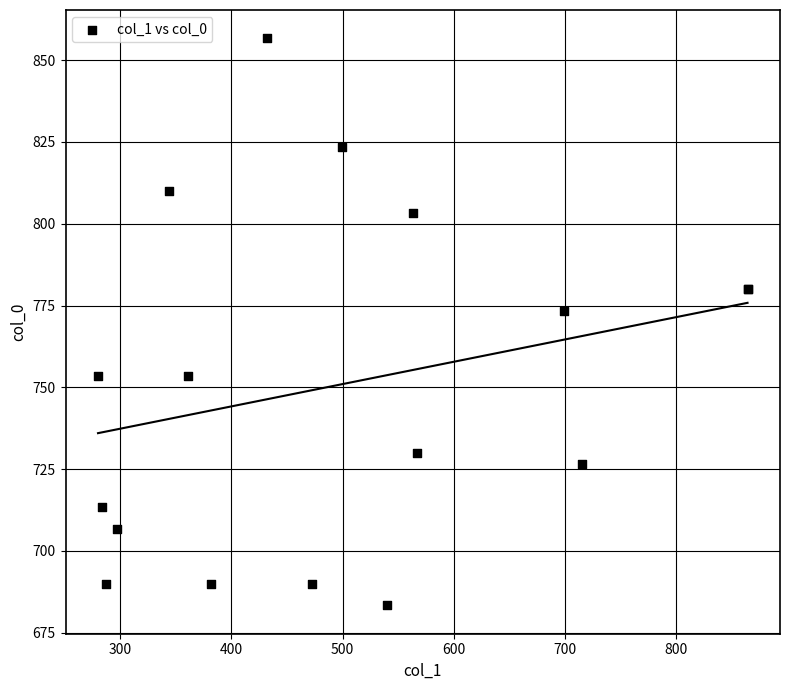

What Y value in the scatter plot is closest to 770?

773.3